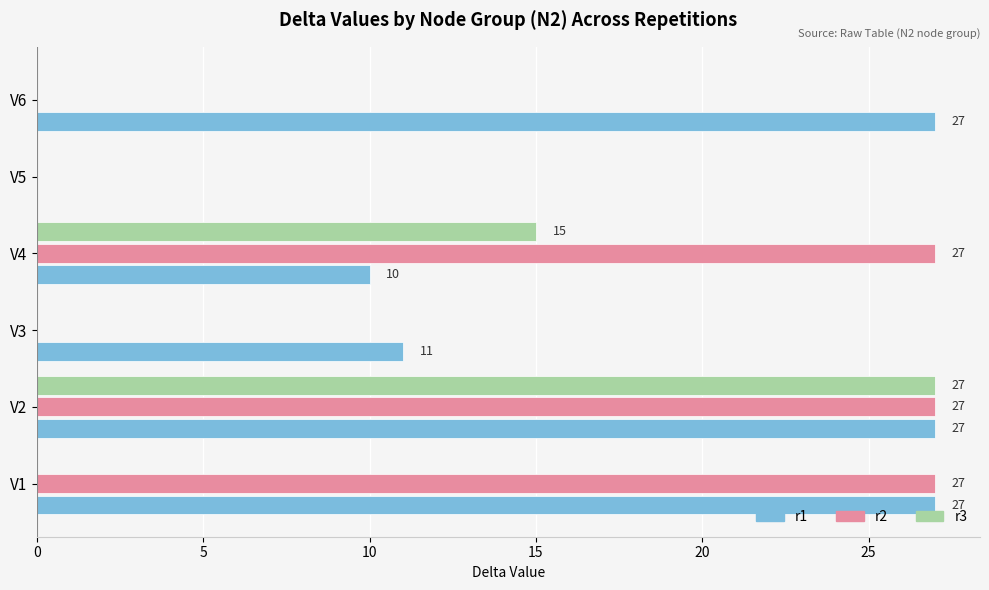

How many categories are shown in the chart?

6